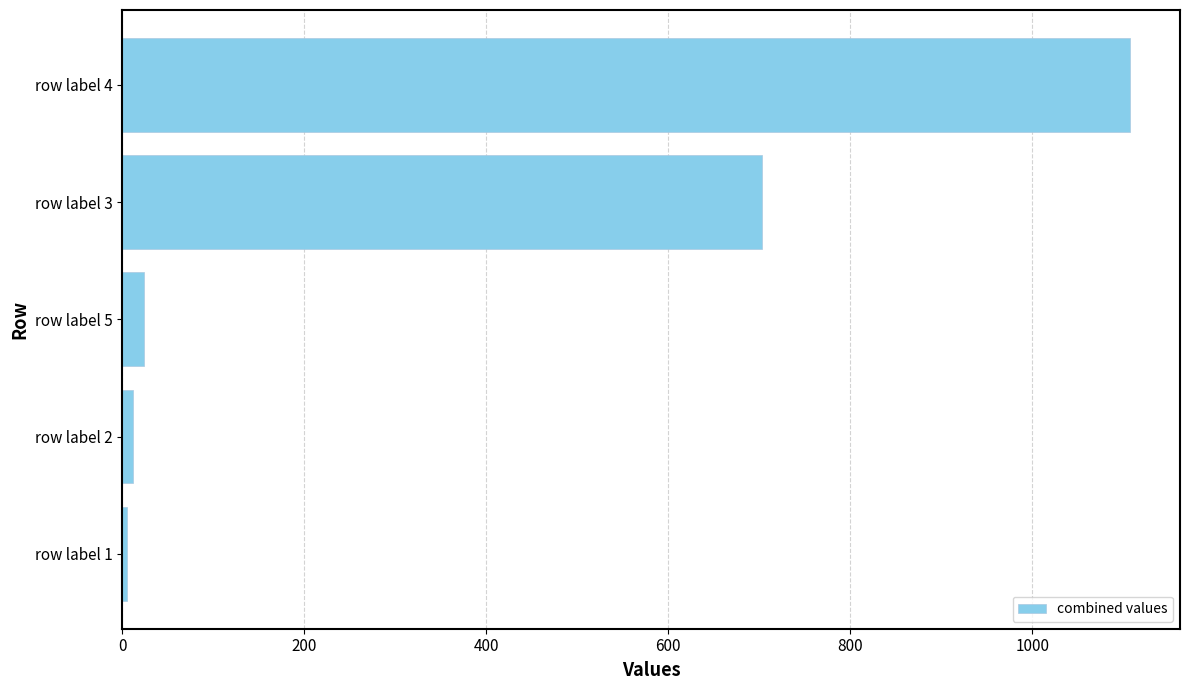

Which label corresponds to the largest value in the chart?

row label 4